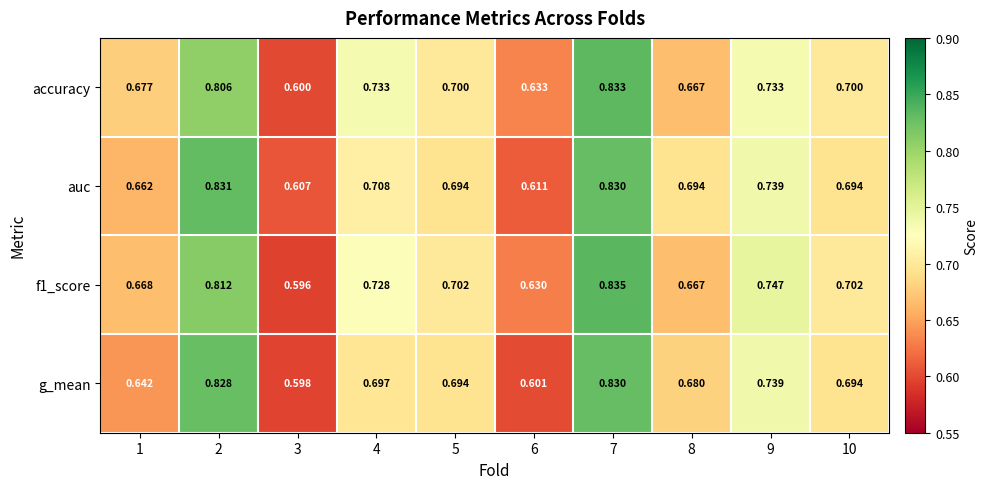

Is the value of auc at 7 greater than the value of f1_score at 1?

Yes